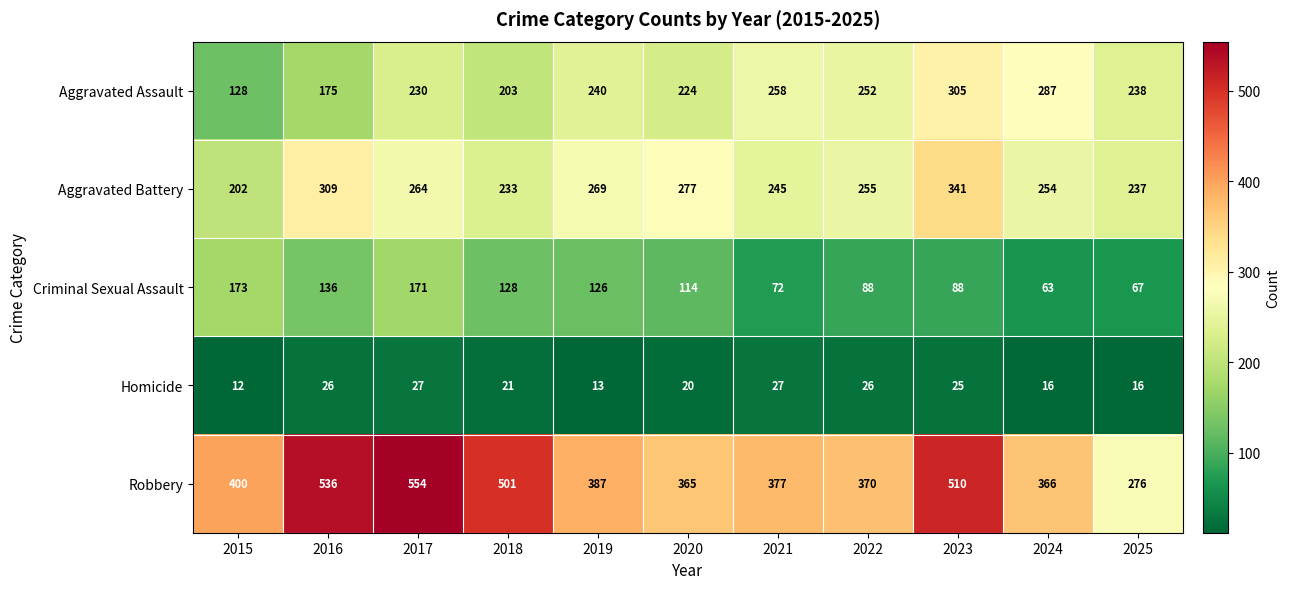

What is the difference between the second highest and minimum values in the Homicide series?

15